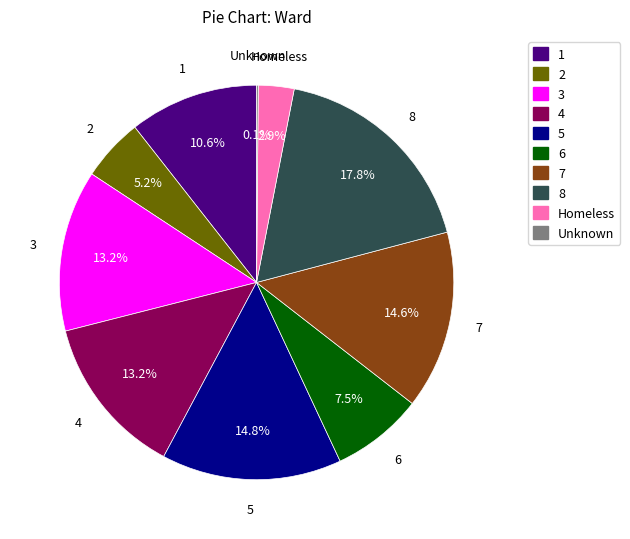

The 8 slice represents 24% of the pie. True or false?

False